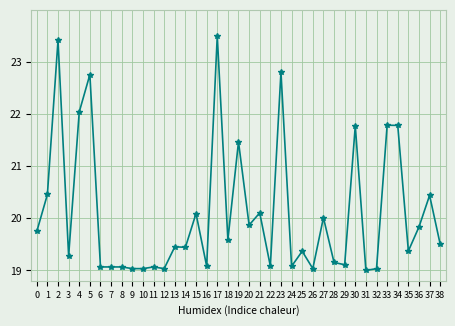

Between 9 and 21, which is larger?

21